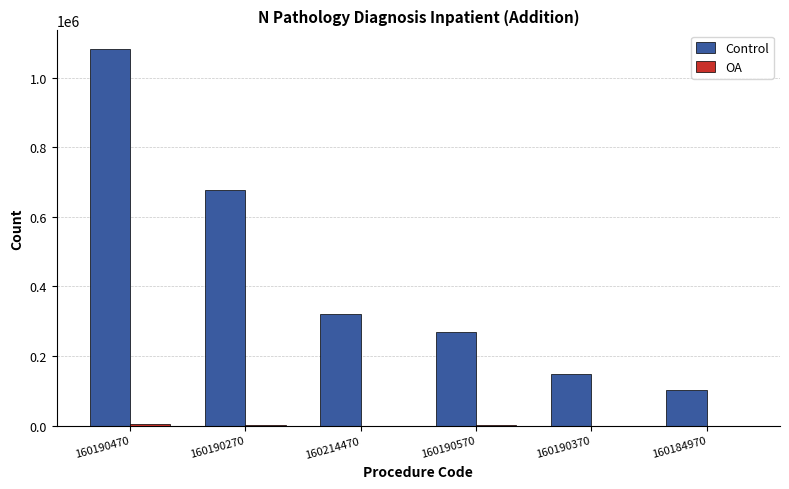

True or false: Control has a value of 269776 at 160190570.

True